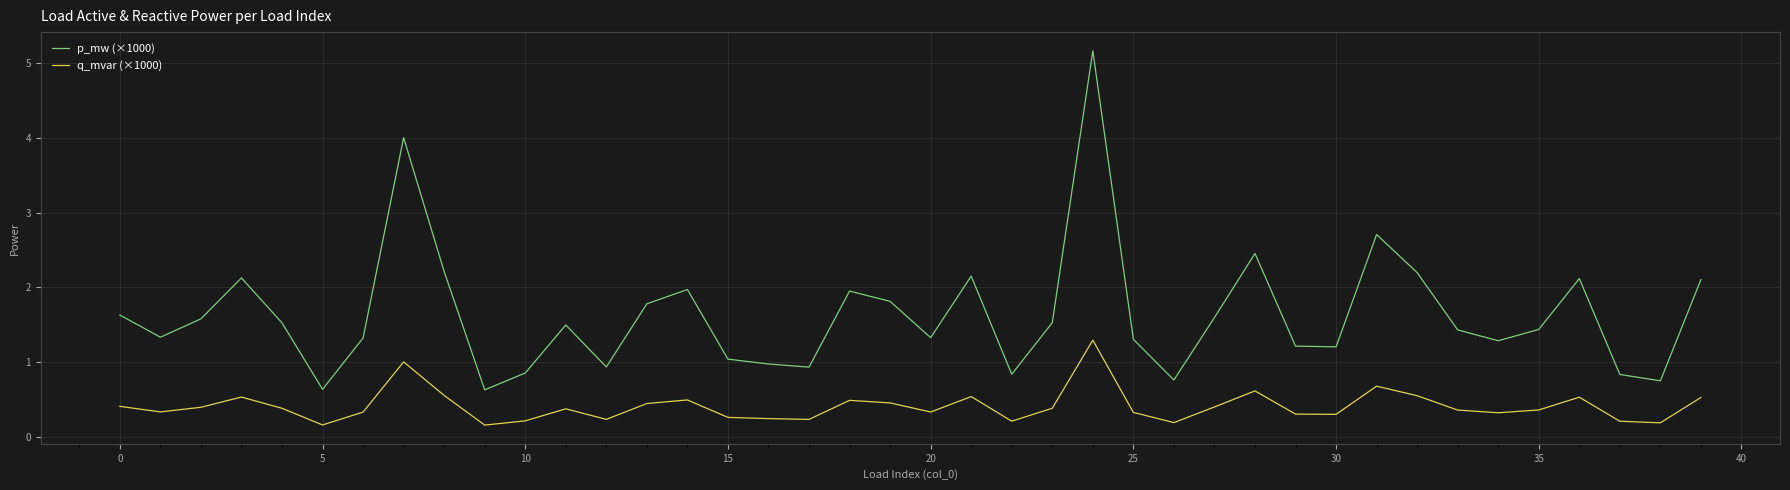

List the series in order of their overall mean, highest first.

p_mw (×1000), q_mvar (×1000)